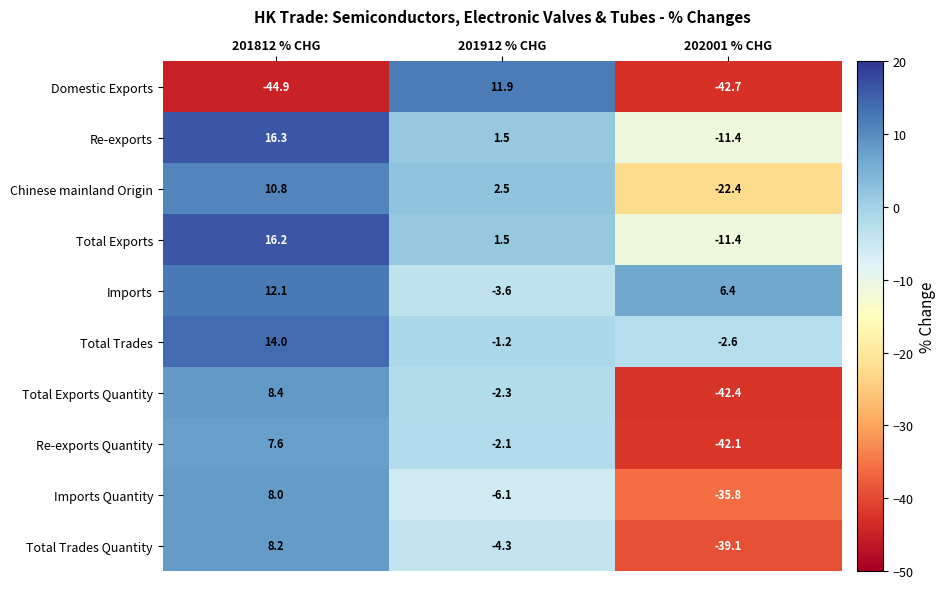

Which series has the largest total across all categories?

Imports